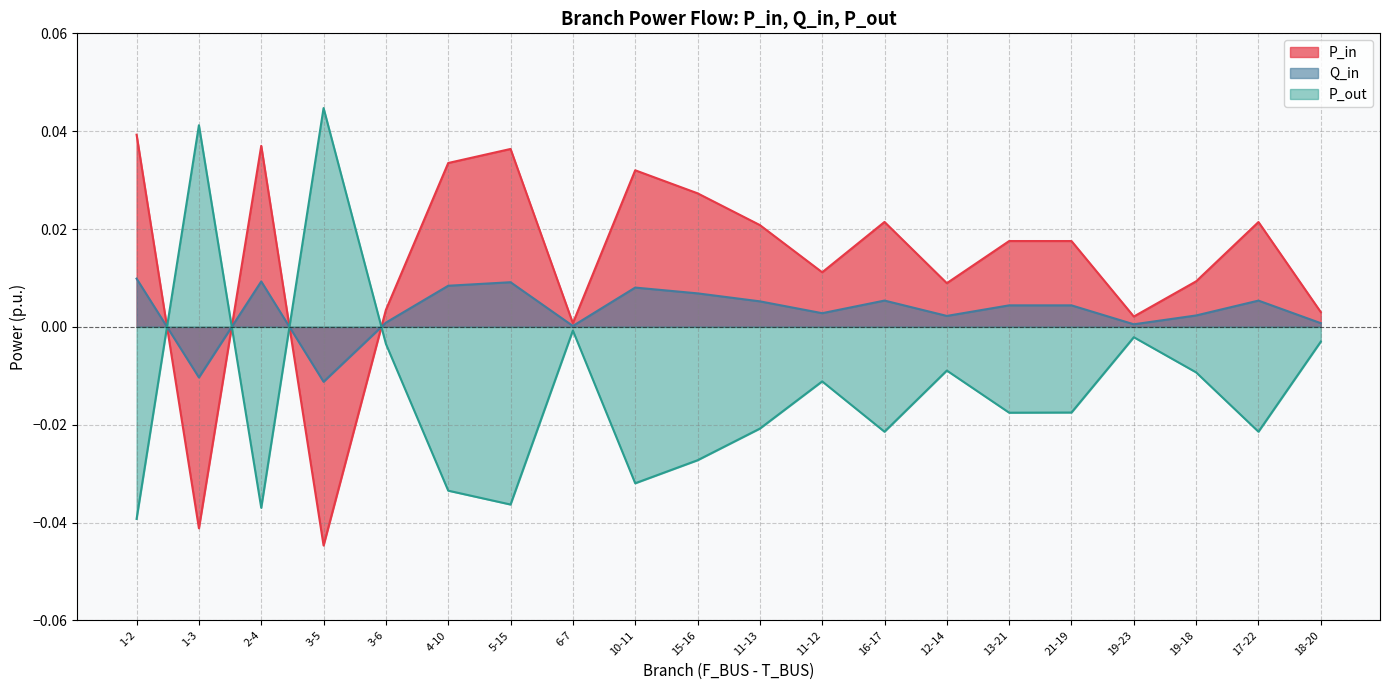

Rank the series at 16-17 from highest to lowest value.

P_in, Q_in, P_out